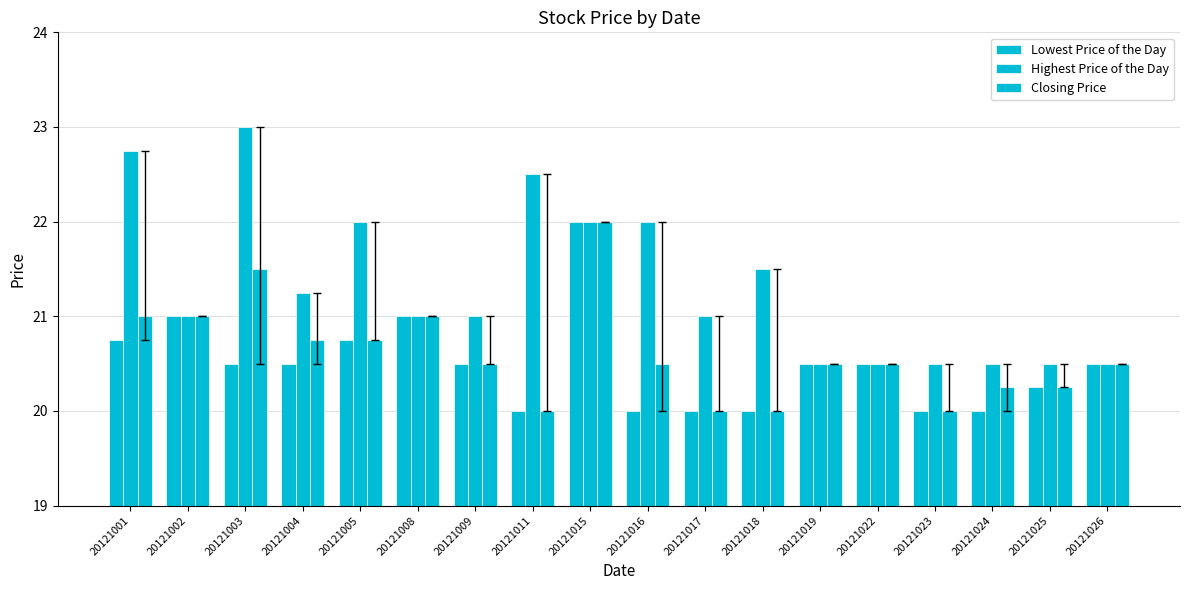

What is the difference between the second highest and minimum values in the Highest Price of the Day series?

2.2